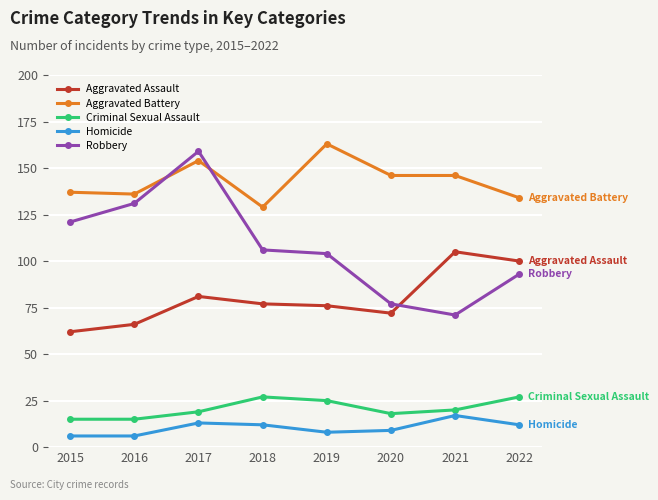

True or false: Criminal Sexual Assault and Aggravated Assault cross at least once.

False